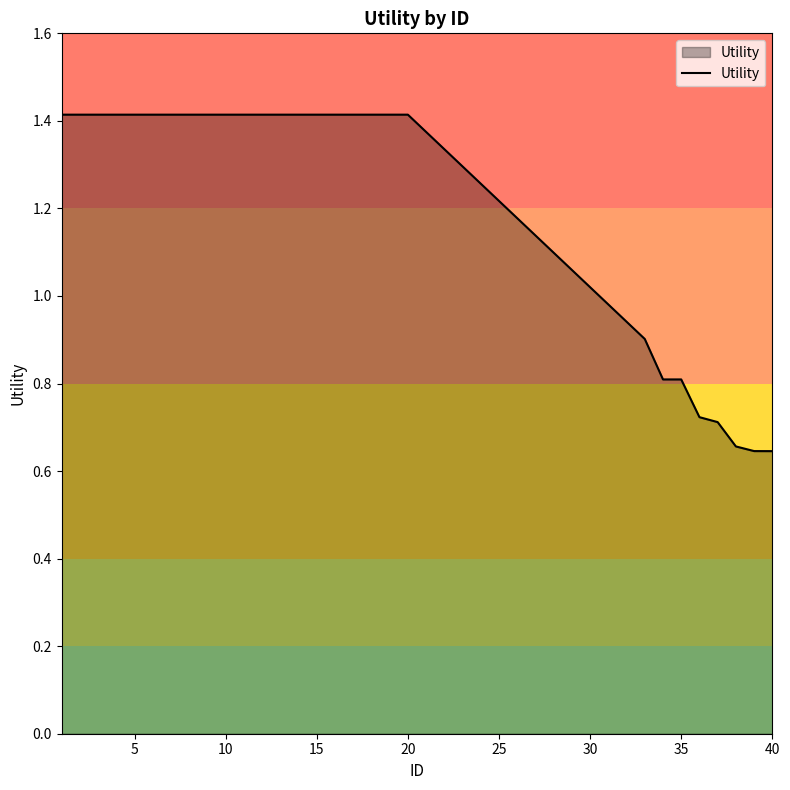

What is the greatest value displayed?

1.4